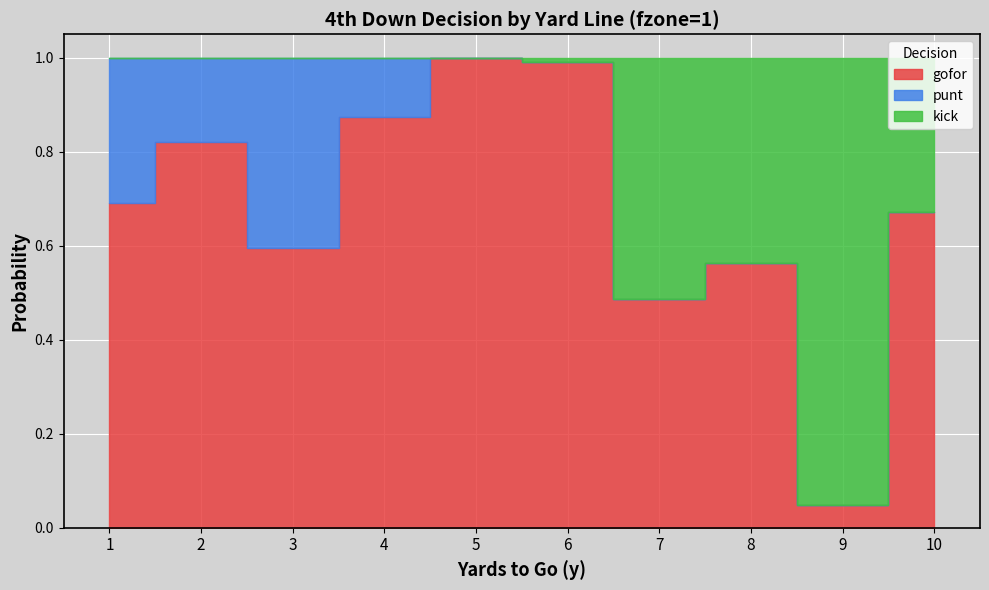

True or false: kick and gofor intersect in this chart.

True